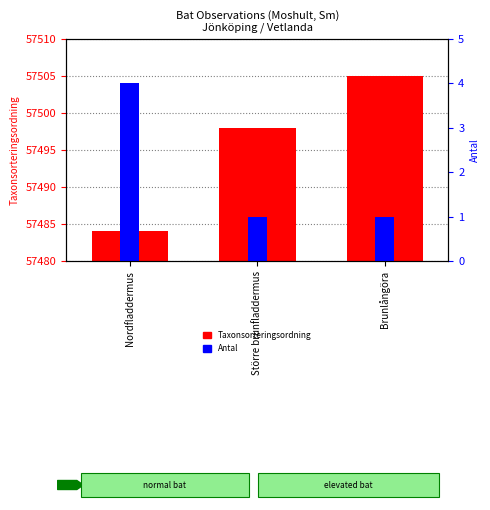

Which has a higher value, Större brunfladdermus or Nordfladdermus?

Större brunfladdermus